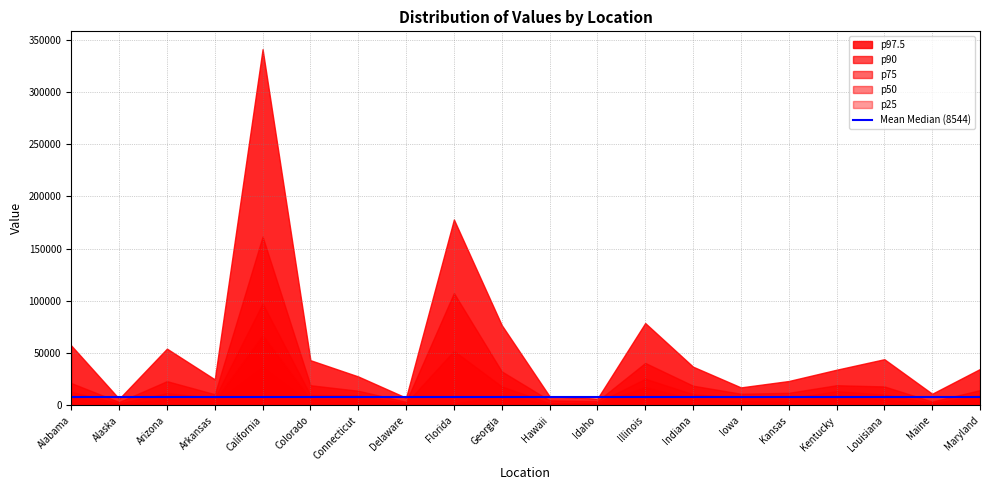

Does the chart have visible grid lines?

Yes